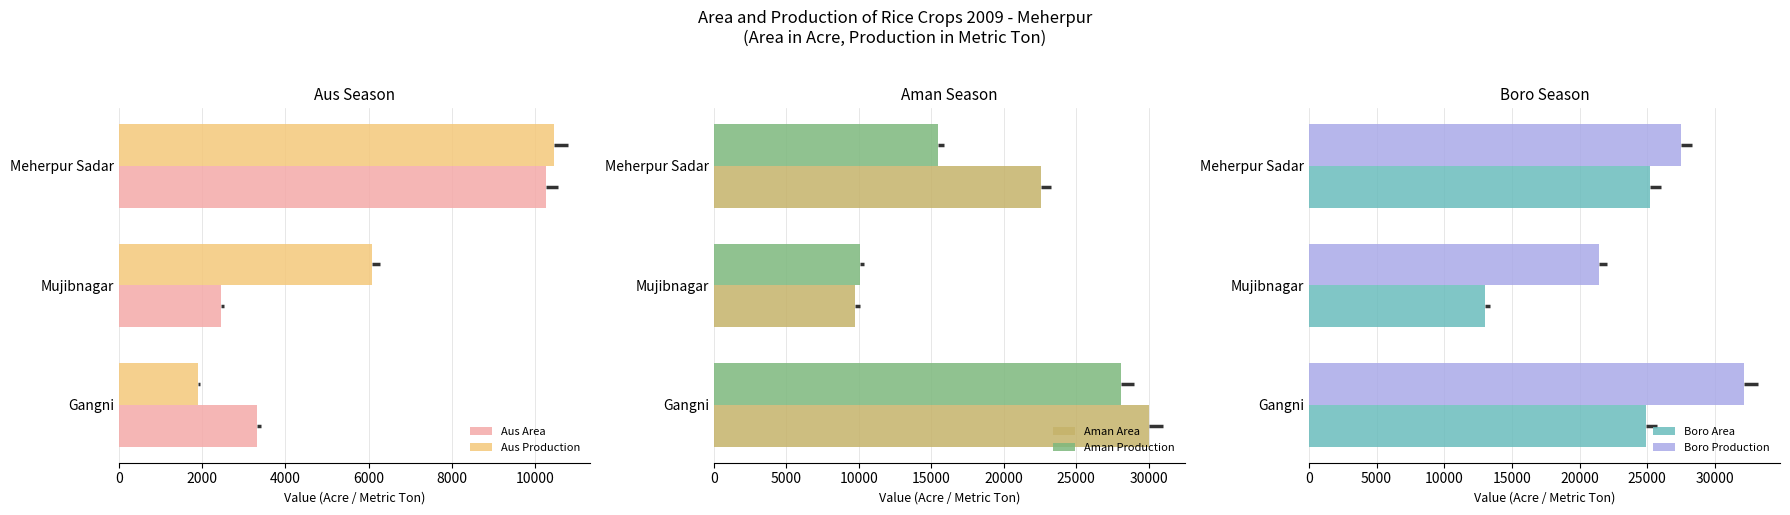

What is the value of the Boro Production bar at the 2nd from the left?

21423.0